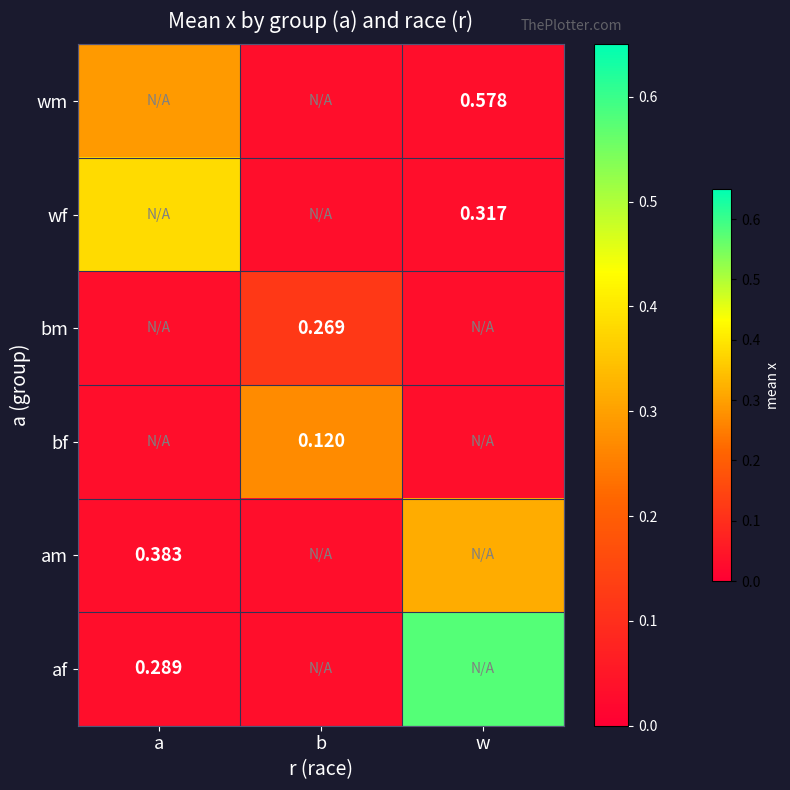

How many values in af are above zero?

1